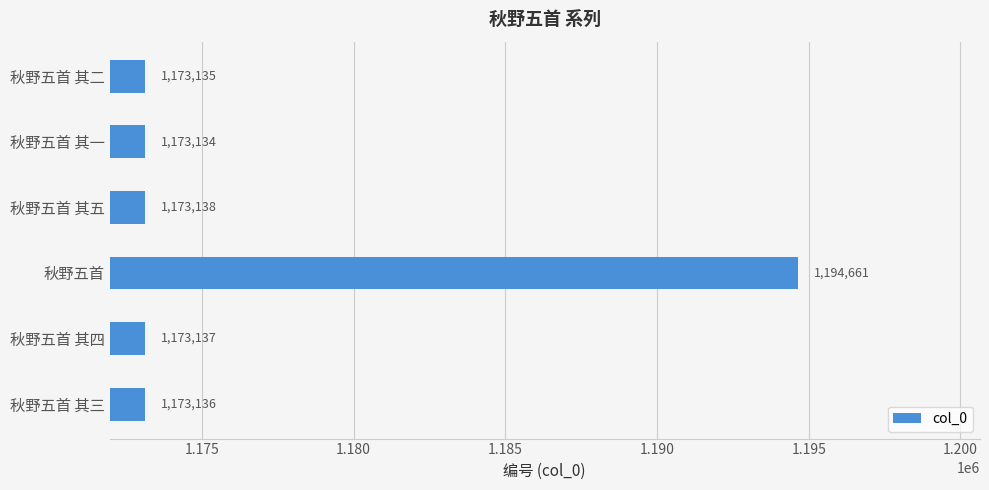

List the labels in order of value, largest first.

秋野五首, 秋野五首 其五, 秋野五首 其四, 秋野五首 其三, 秋野五首 其二, 秋野五首 其一